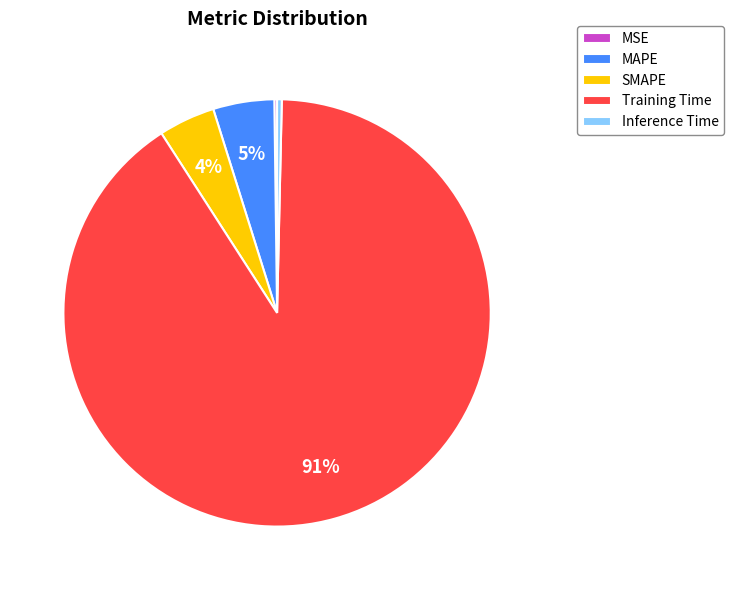

Is it true that MAPE is 17% of the pie?

False